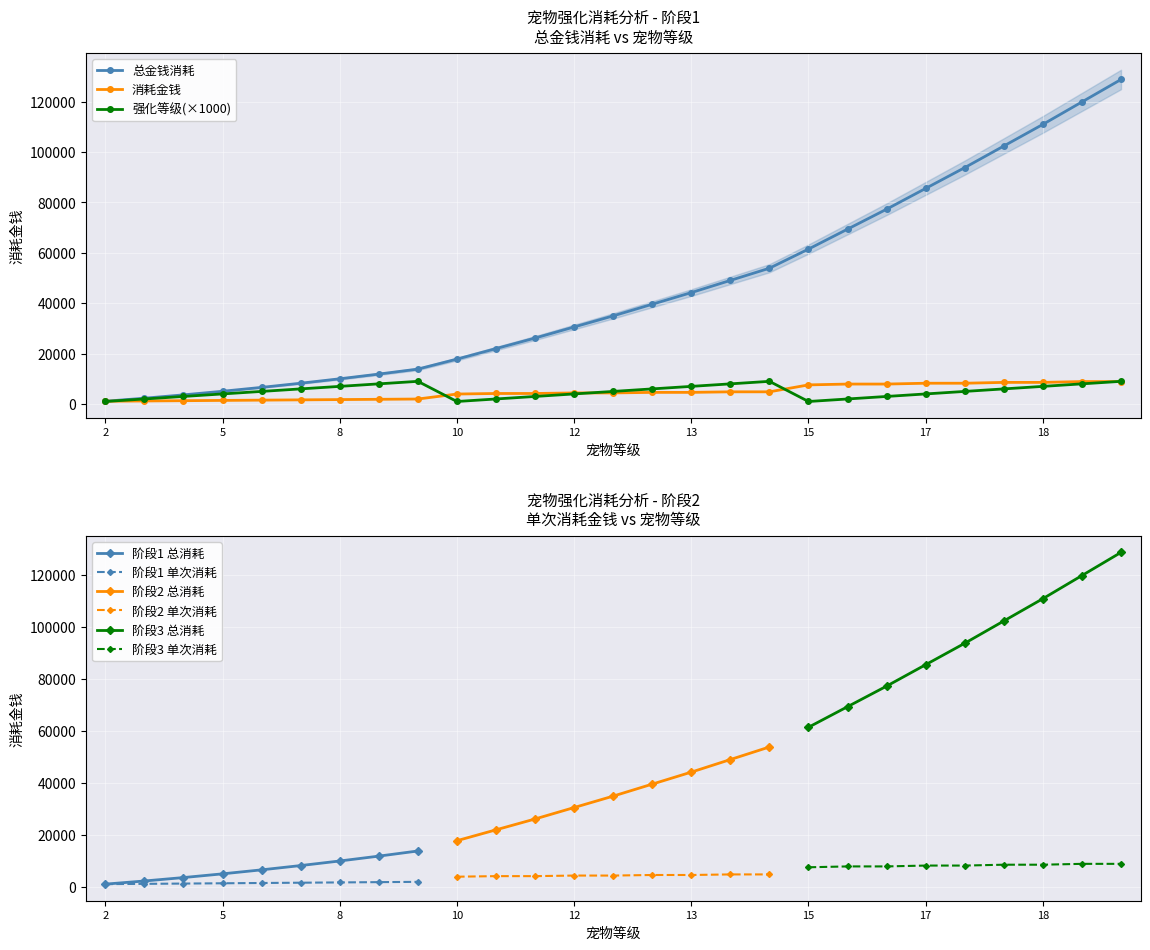

Read the 总金钱消耗 value at 12, to the nearest 100.

30600